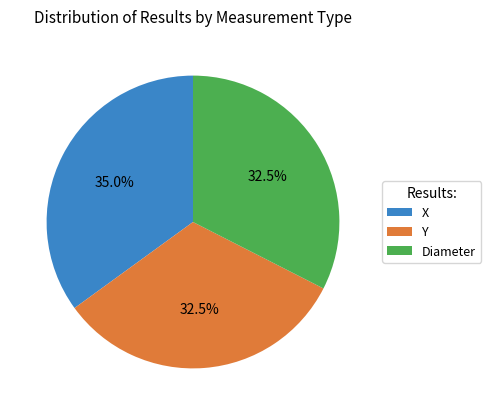

Is it true that Diameter is 19% of the pie?

False